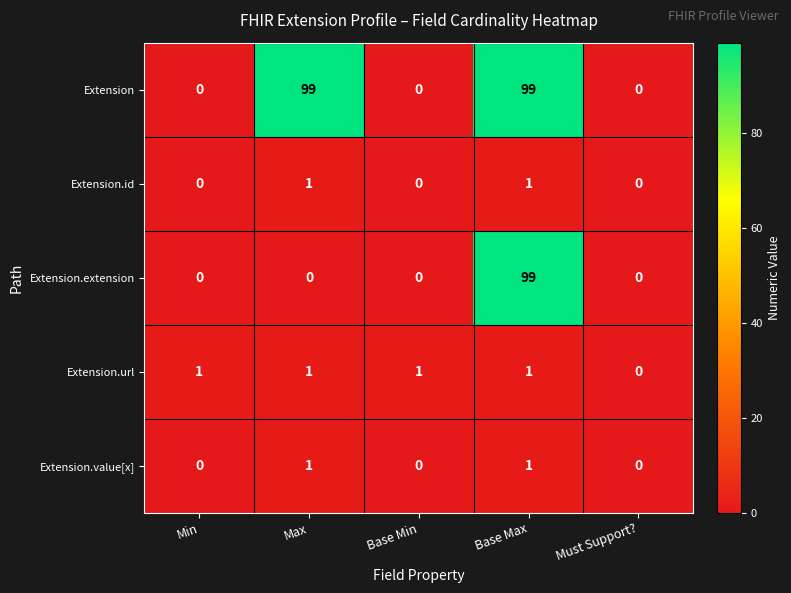

What is the sum of all Extension values?

198